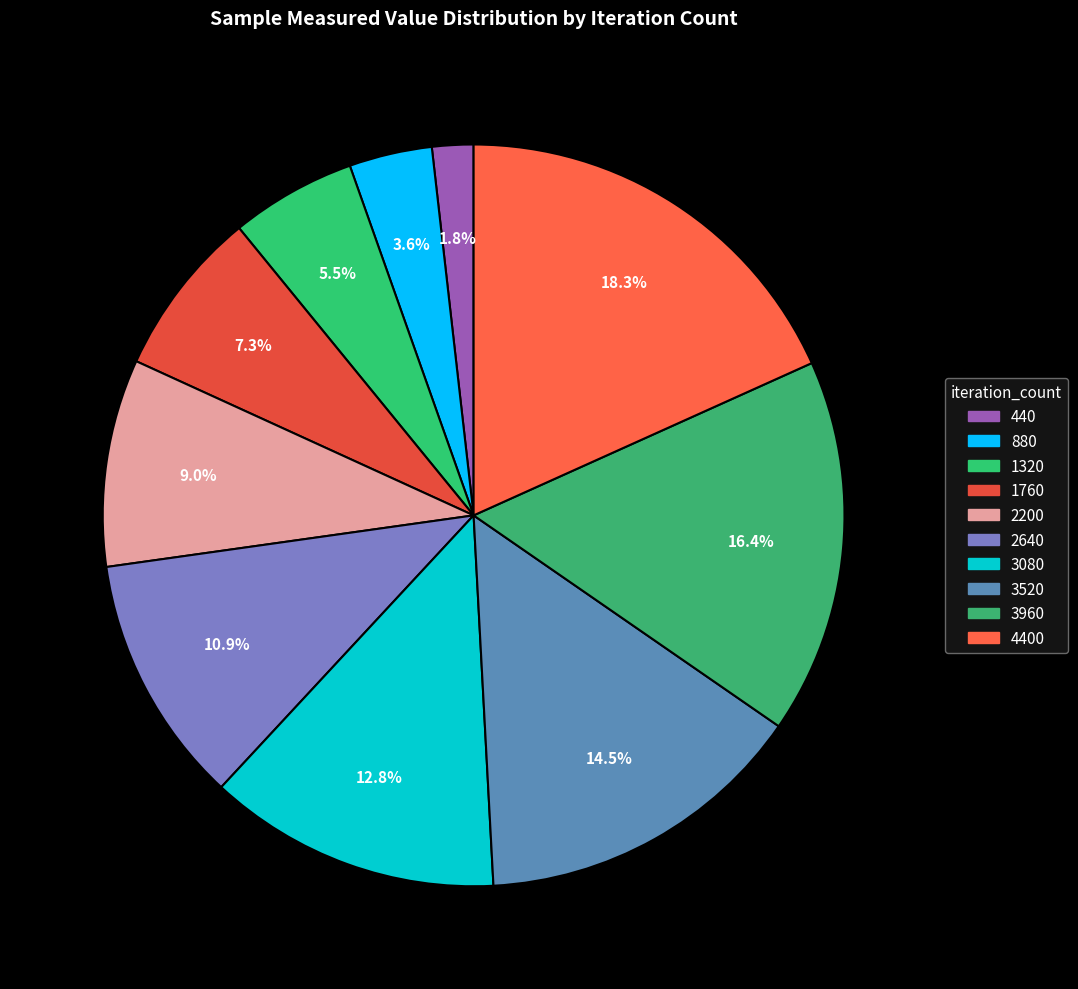

What is the largest slice in the pie chart?

4400